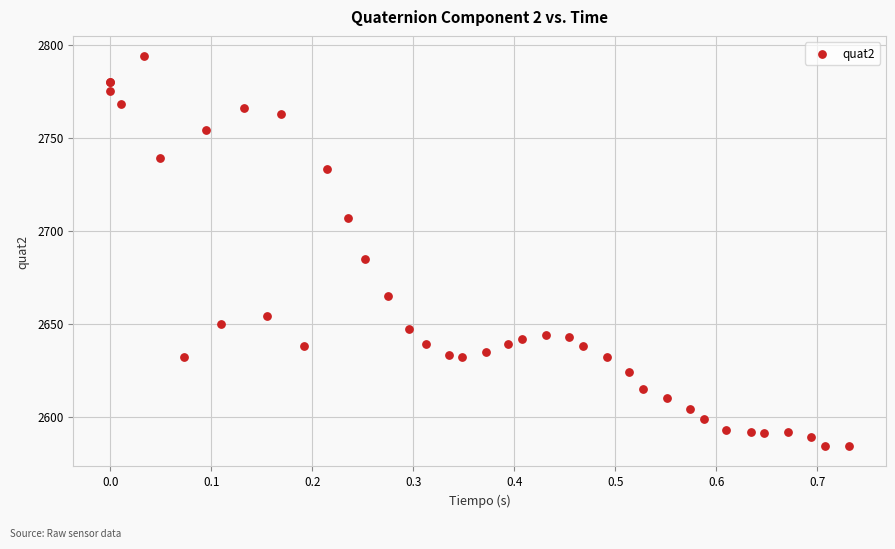

What Y value in the scatter plot is closest to 2689?

2685